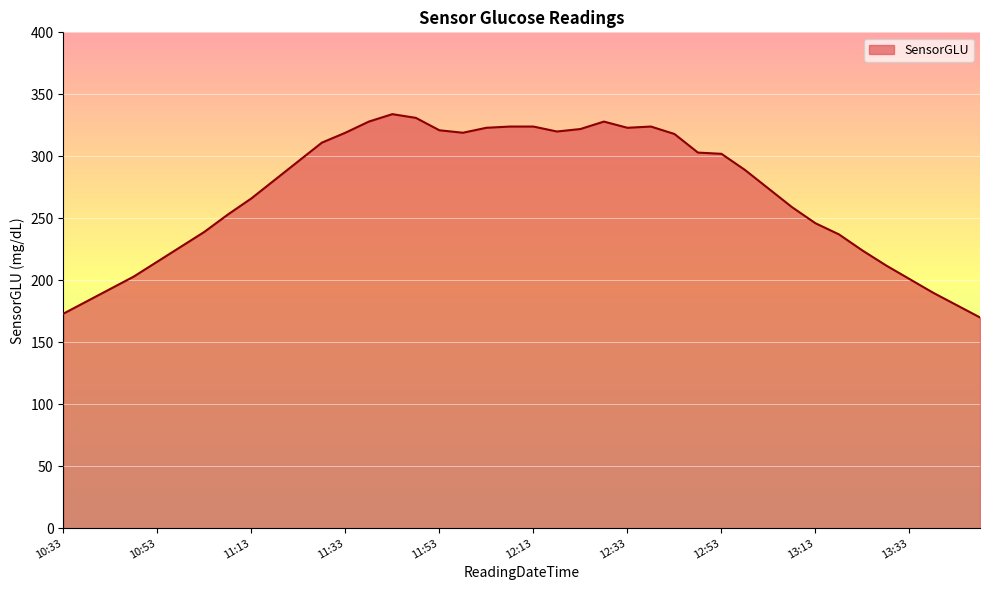

What is the minimum value shown in the chart?

170